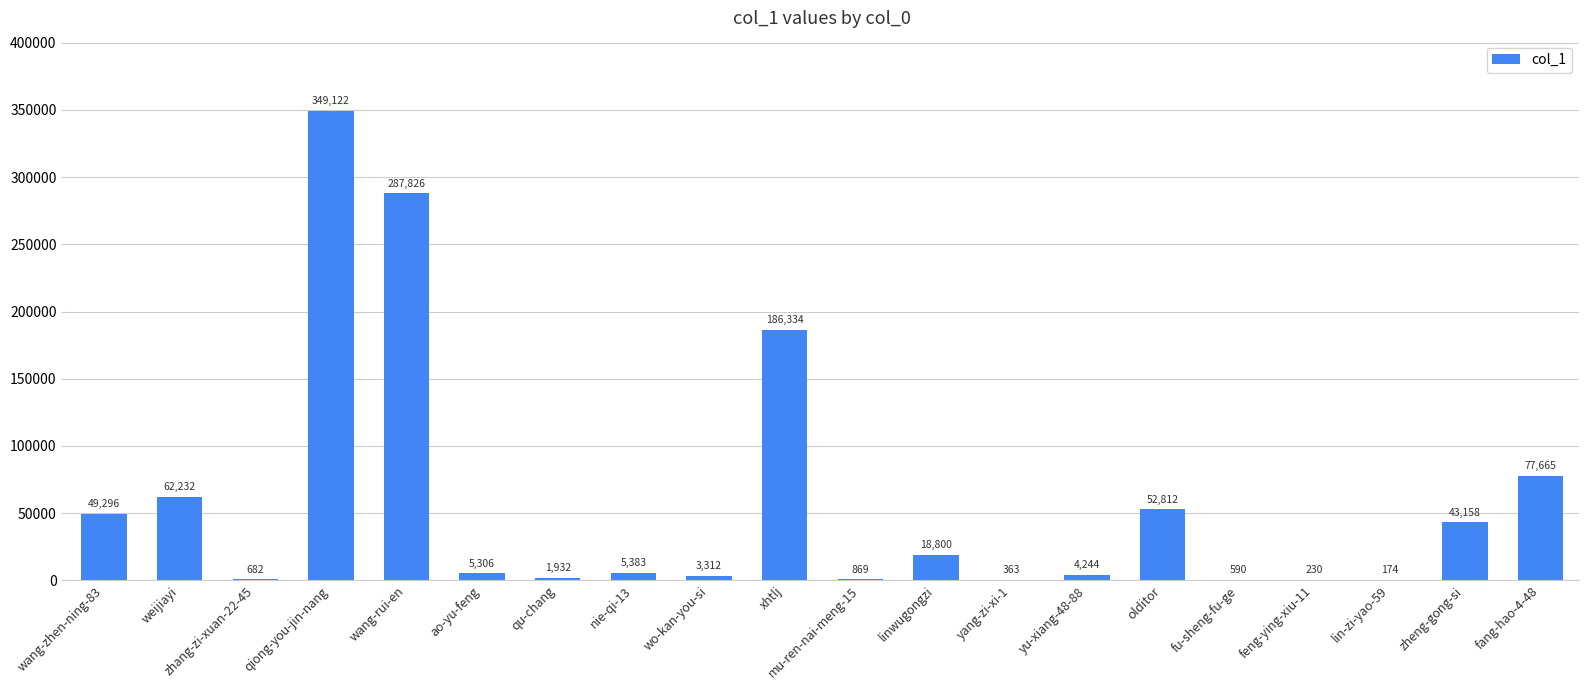

What is the sum of the values at lin-zi-yao-59 and yu-xiang-48-88?

4418